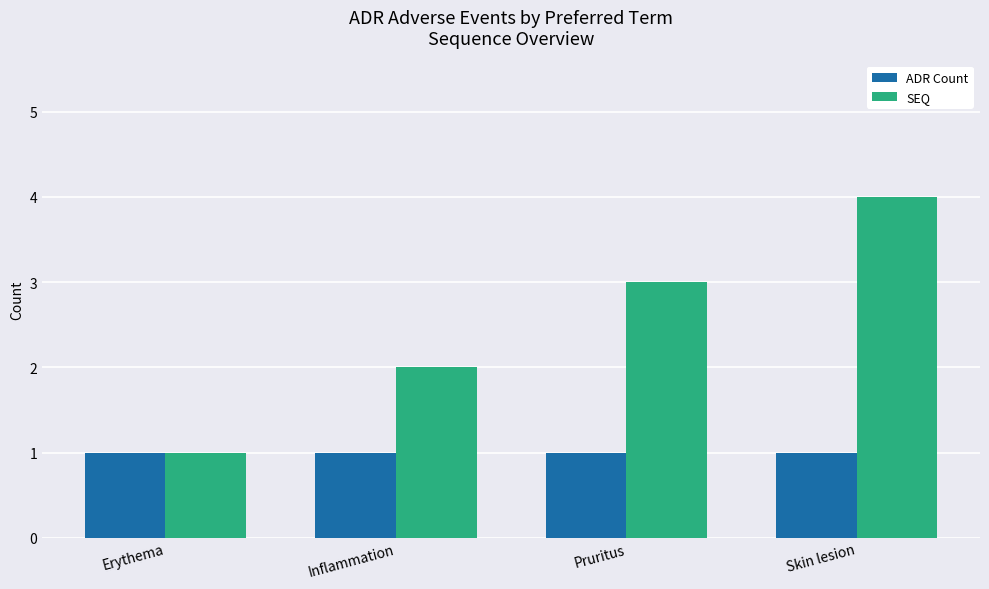

List the series in order of their peak value, highest first.

SEQ, ADR Count